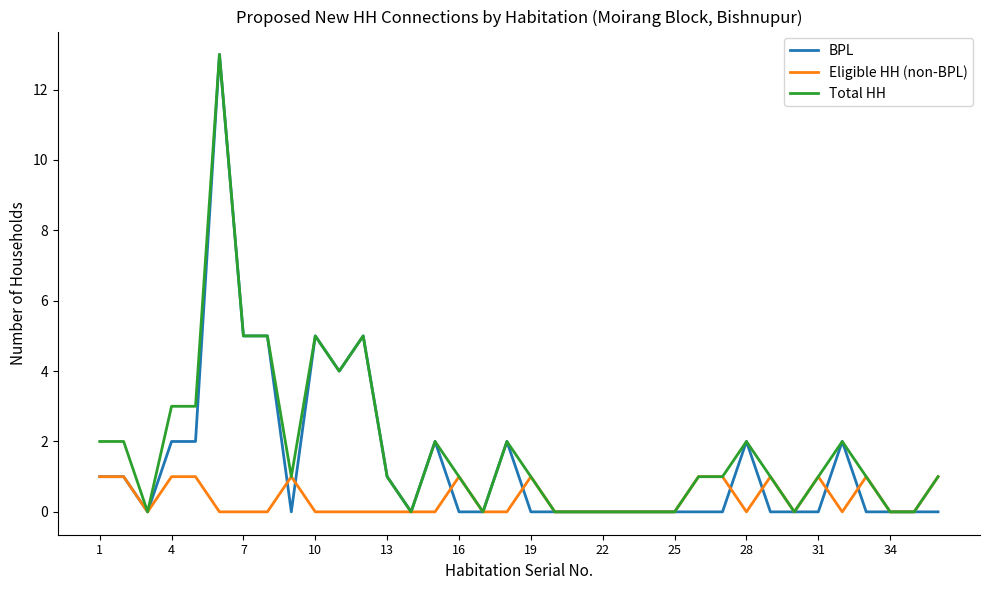

How many categories are shown in the chart?

36